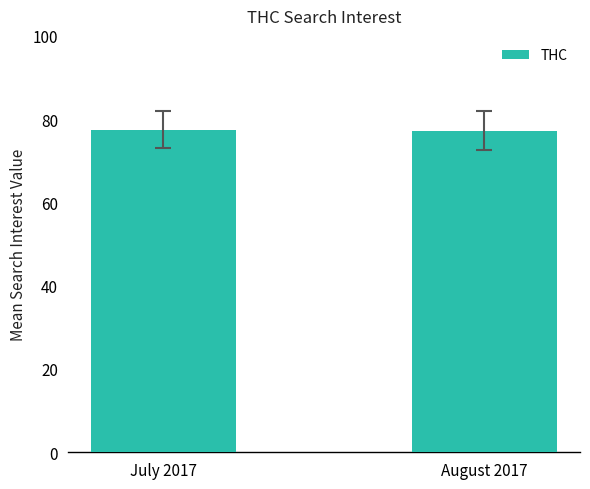

What is the label of the 1st bar from the left?

July 2017